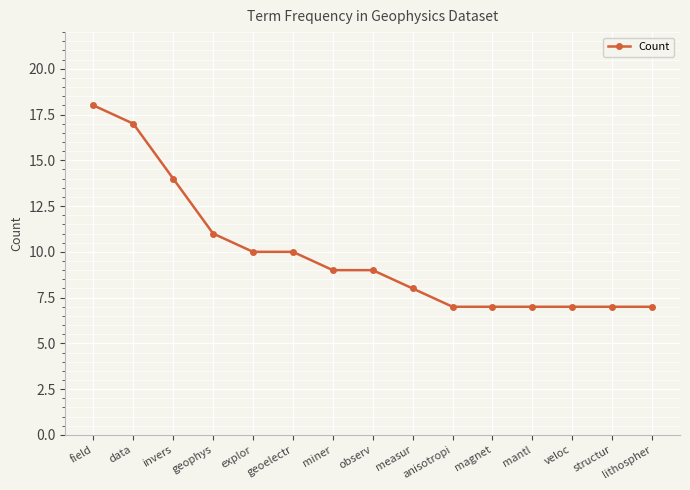

Is it true that the value at invers is 14?

True